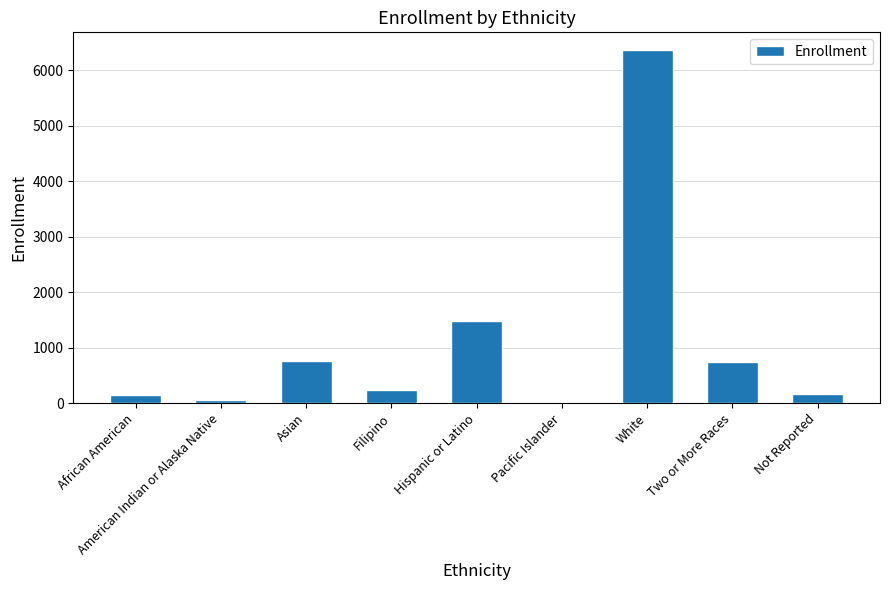

True or false: the data shows 173 at Not Reported.

True